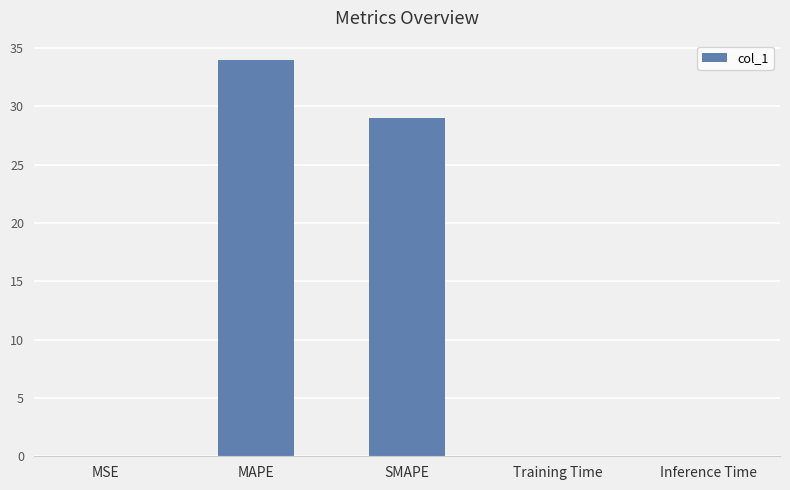

What is the sum of all values?

63.0